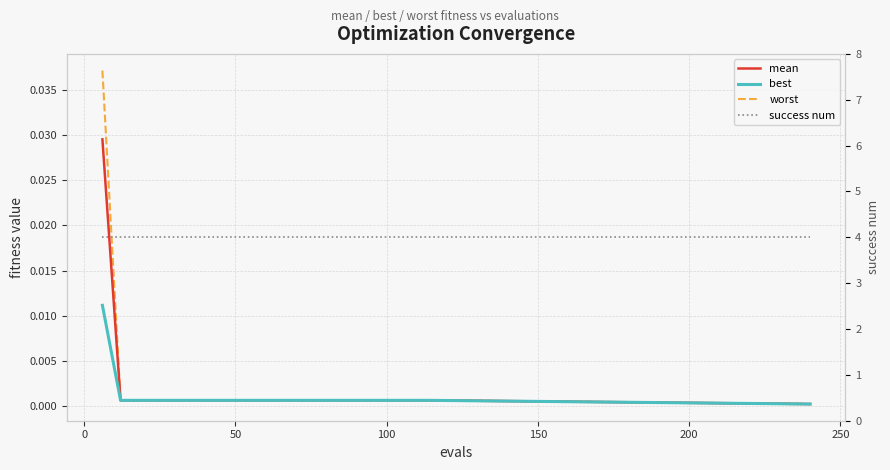

True or false: best has more than 1 interior local peaks.

False